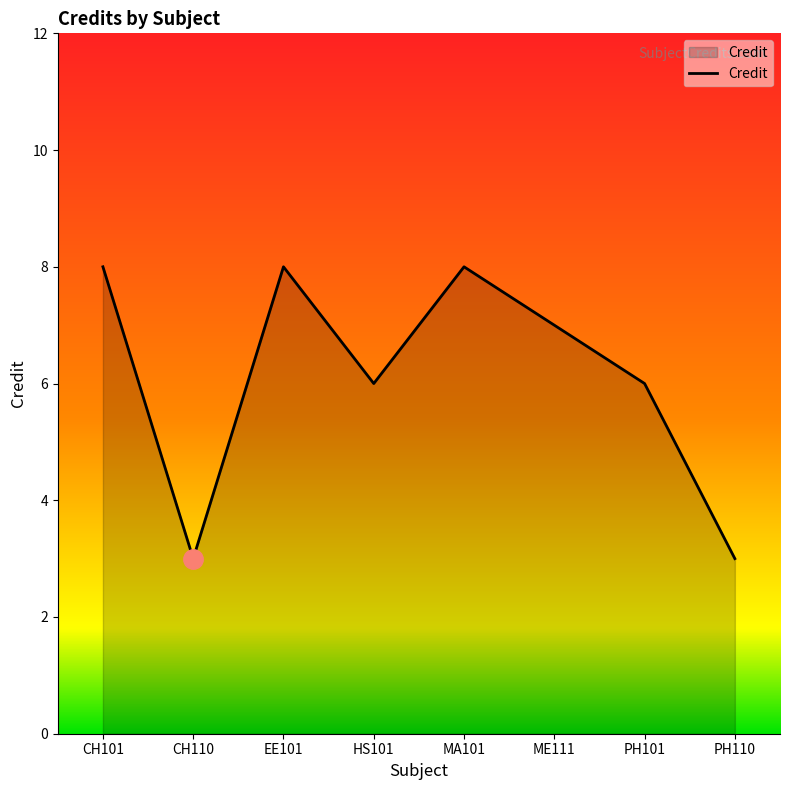

What is the average value?

6